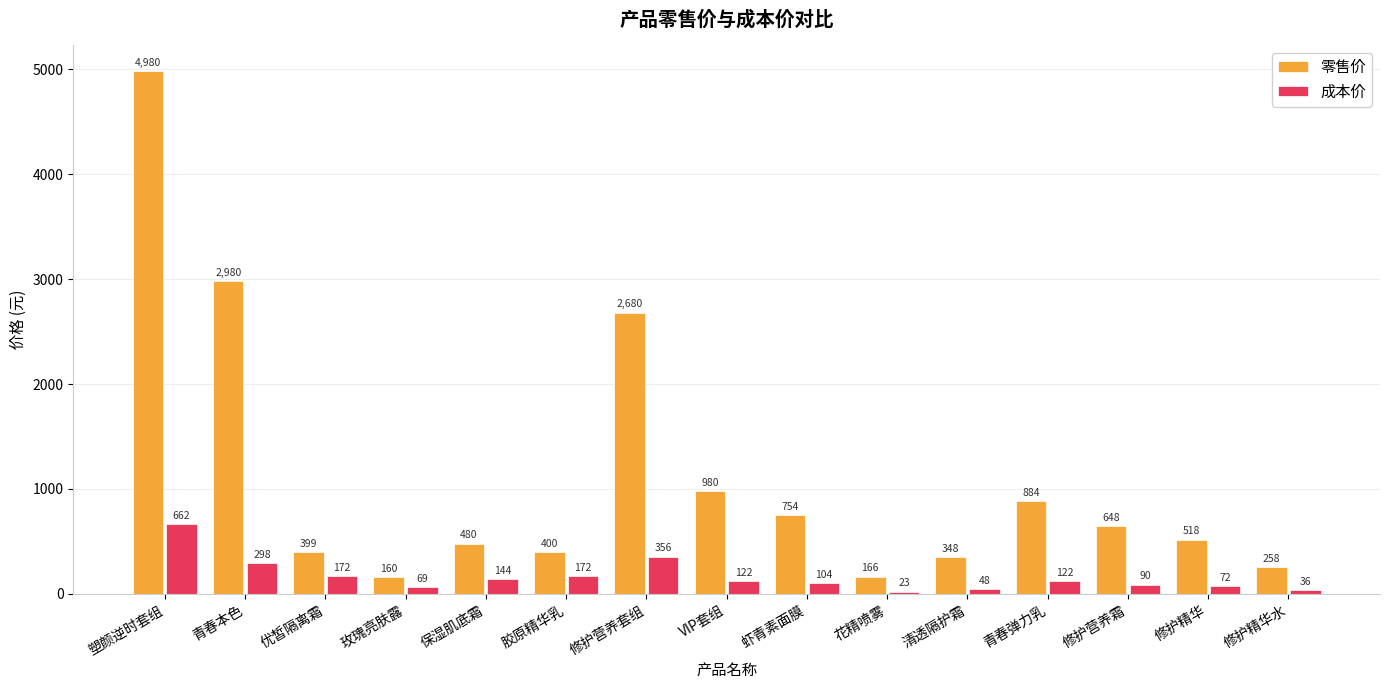

Does the chart contain any negative values?

No